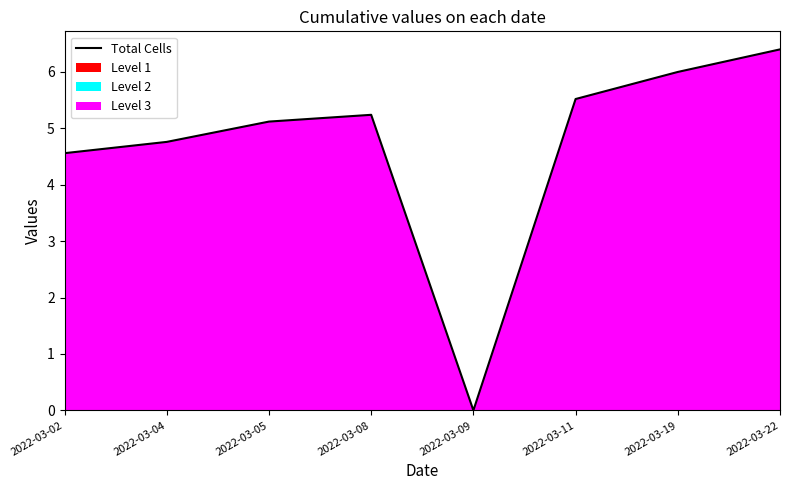

What is the value of the 1st point from the left?

4.6